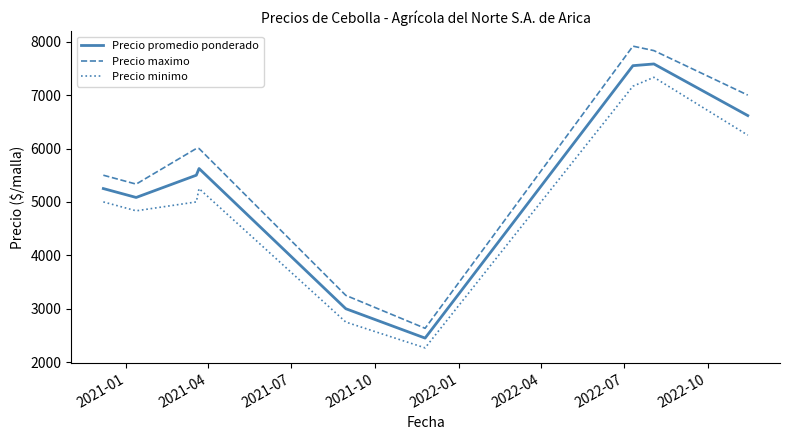

Rank the series by their maximum value, from highest to lowest.

Precio maximo, Precio promedio ponderado, Precio minimo